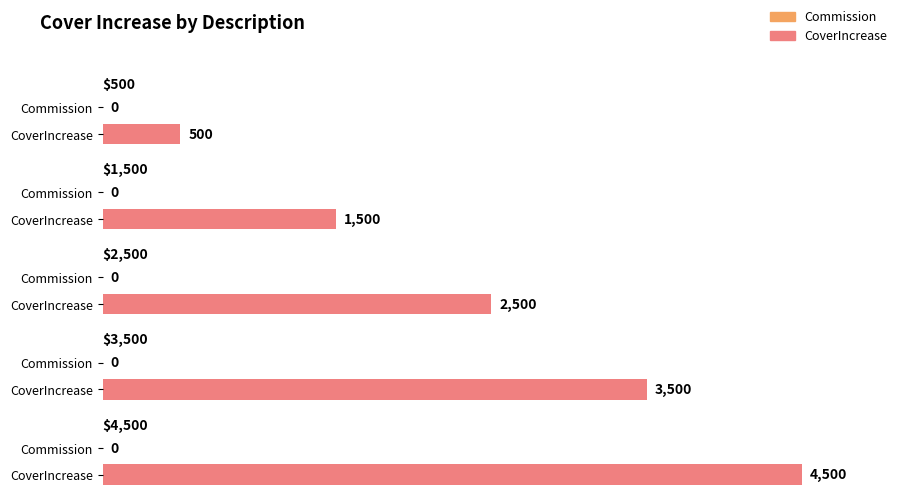

What position from the left is $2,500?

3